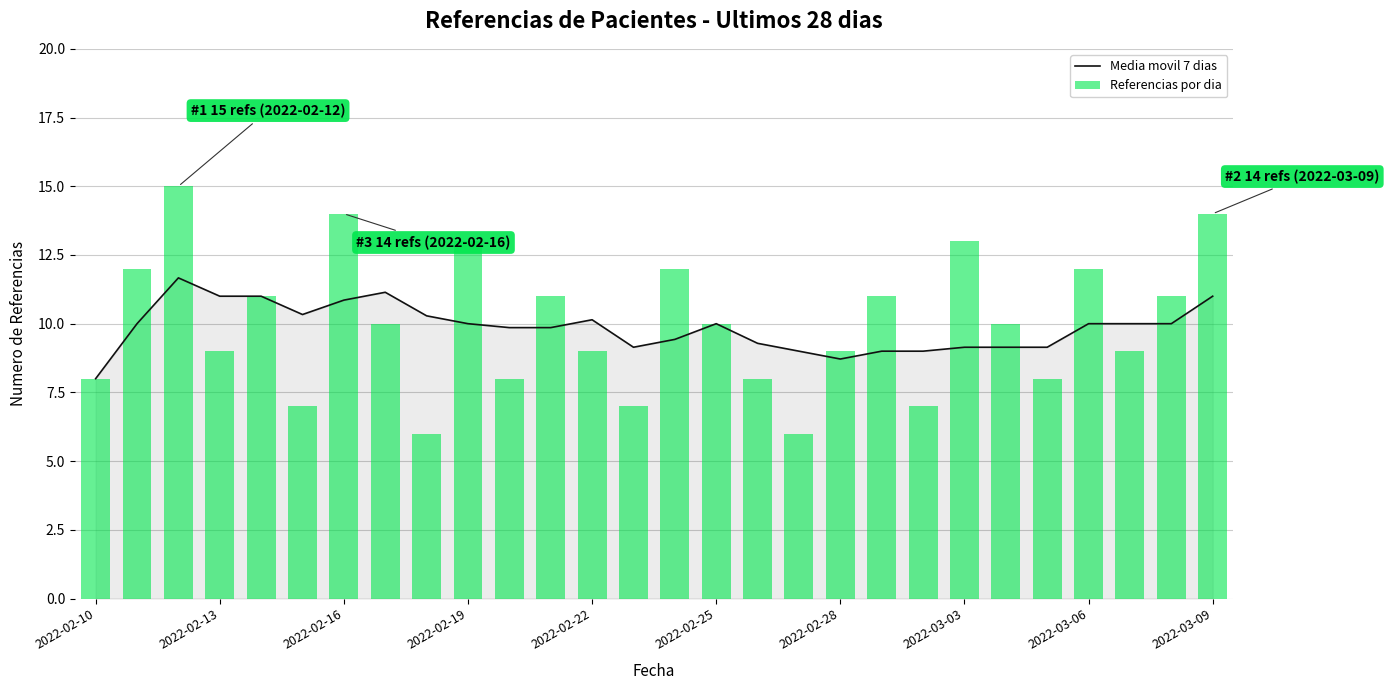

Is the value of Media movil 7 dias at 2022-02-22 greater than the value of Referencias por dia at 2022-02-25?

Yes